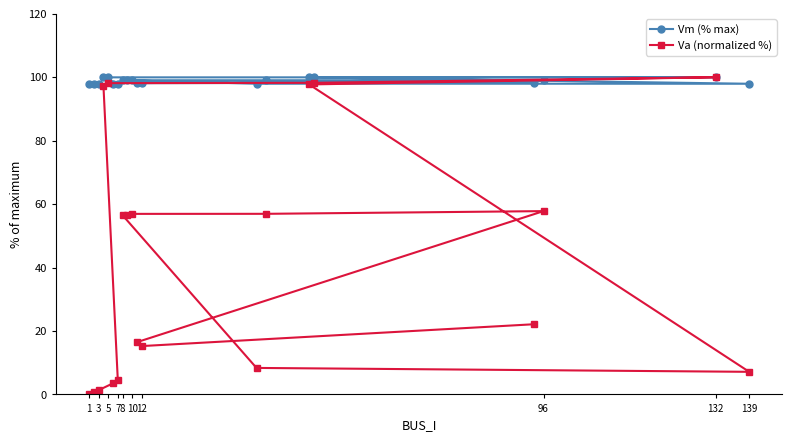

Which series has the largest range (max minus min)?

Va (normalized %)